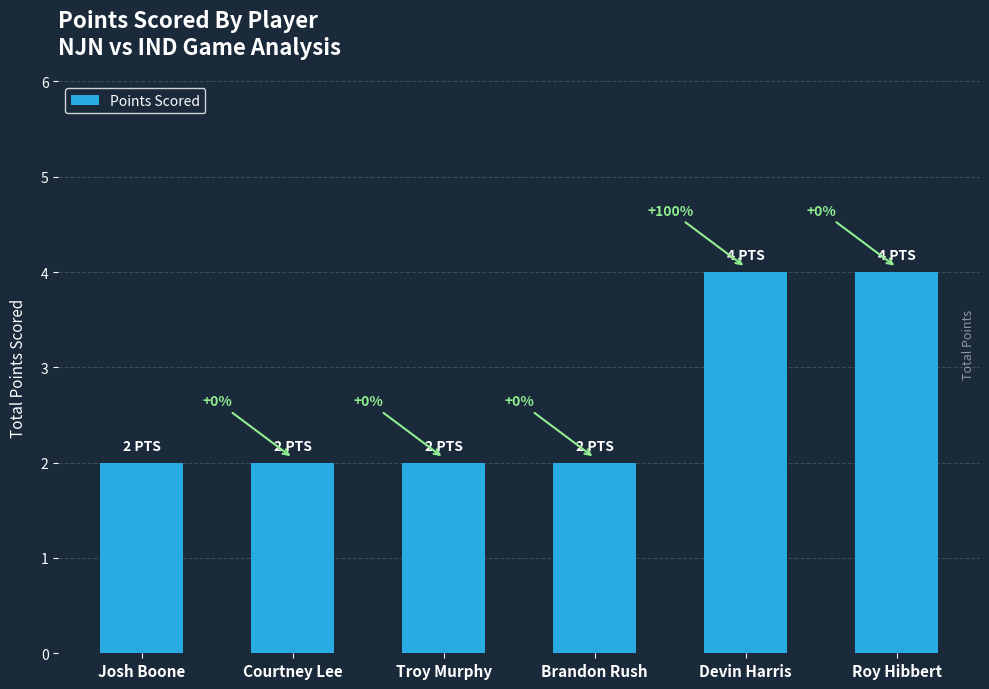

List the labels in order of value, largest first.

Devin Harris, Roy Hibbert, Josh Boone, Courtney Lee, Troy Murphy, Brandon Rush